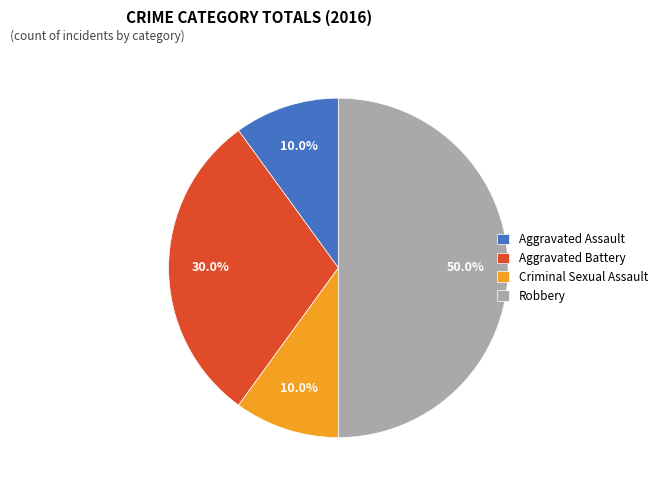

How many segments does this pie chart have?

4